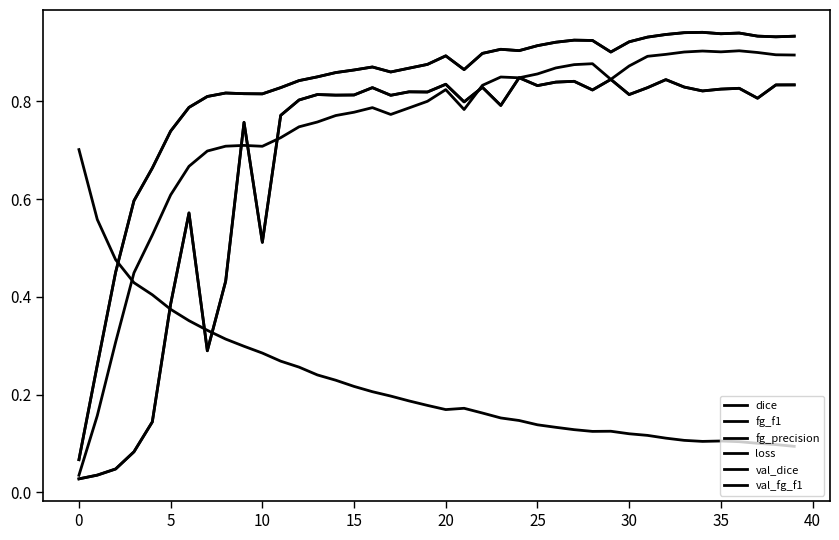

How many times do val_dice and fg_precision cross each other?

6